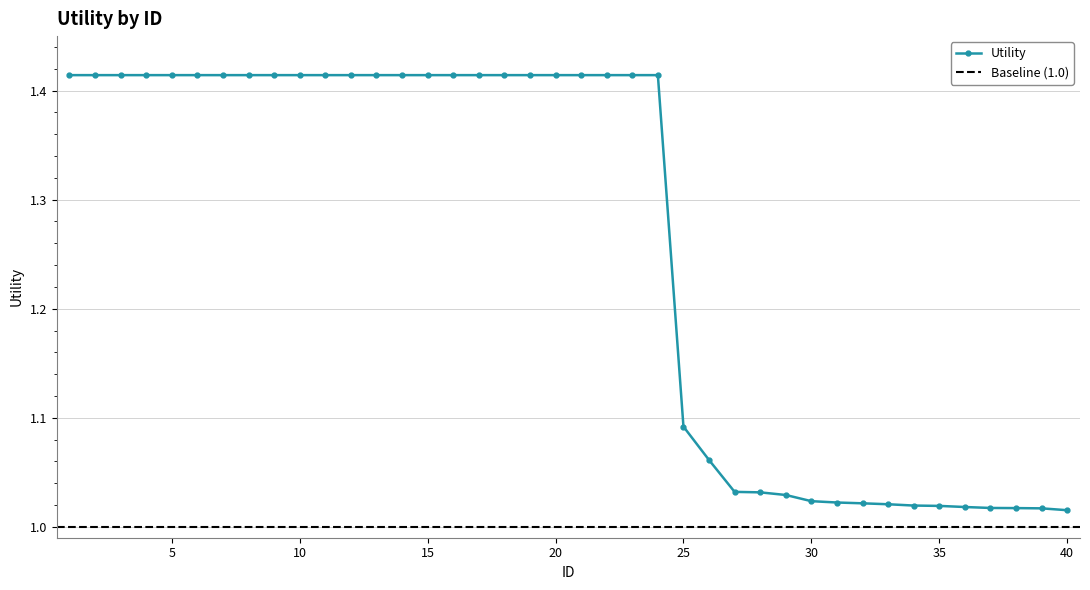

True or false: there are more than 2 points higher than both neighbors.

False